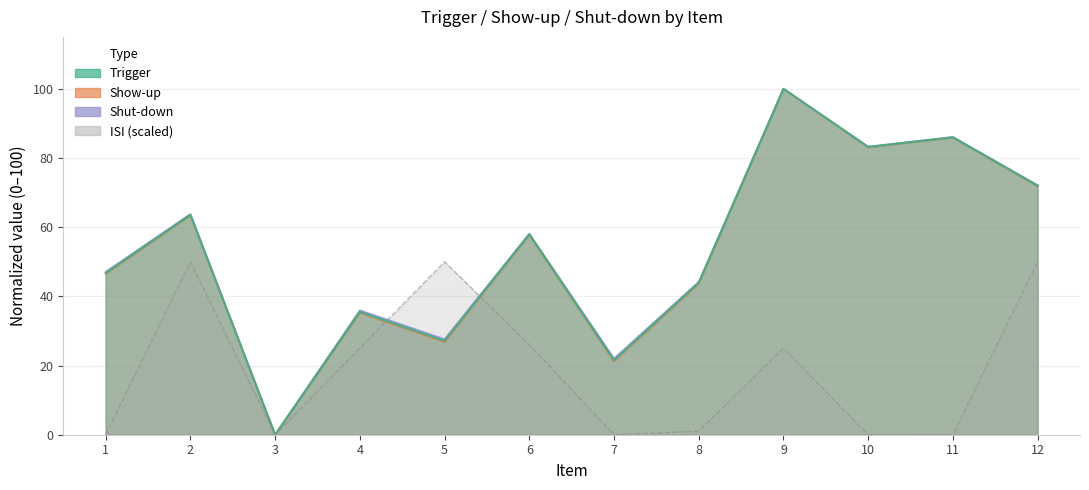

How many distinct data groups are displayed?

4